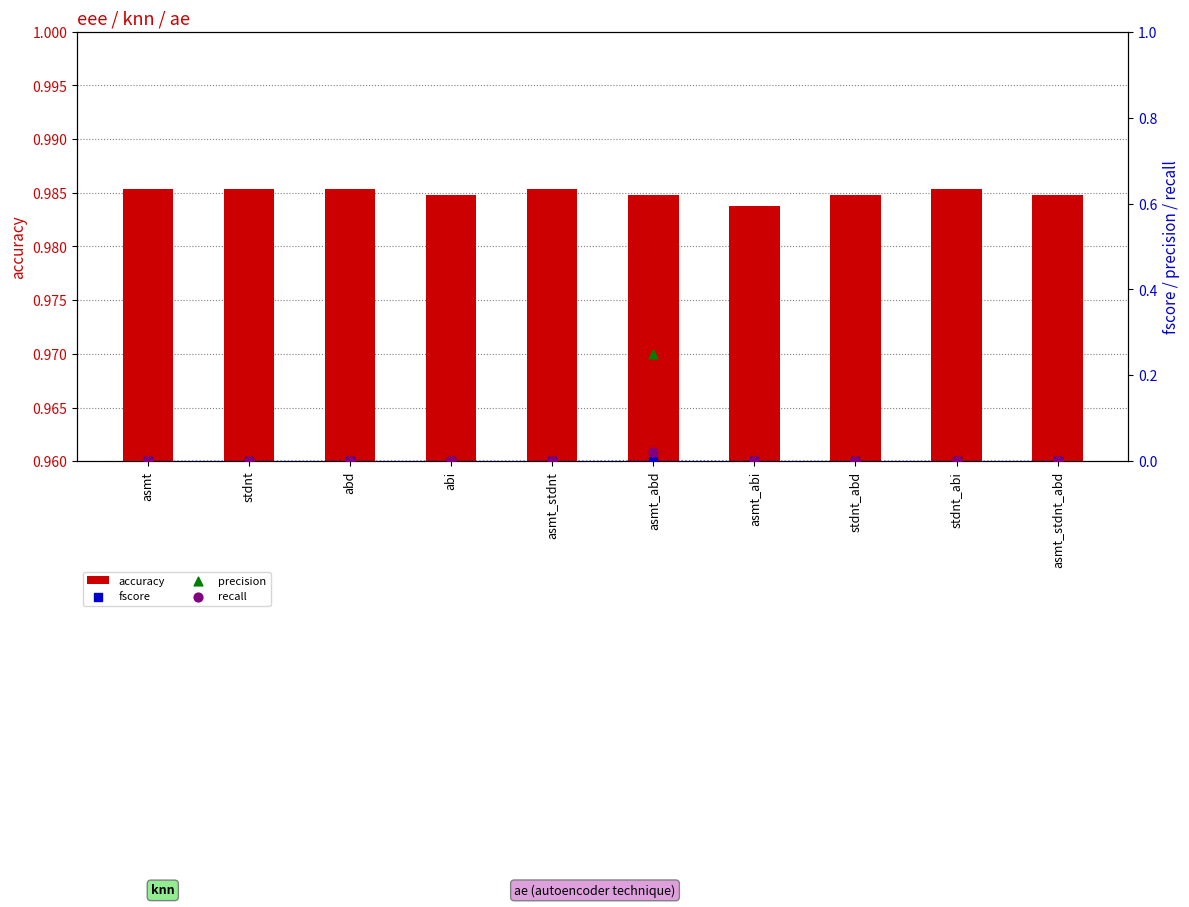

Which series has the largest total across all categories?

accuracy